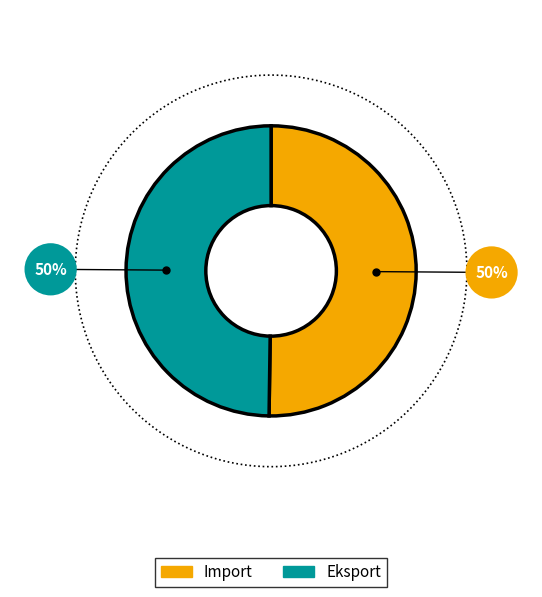

Which has a higher value, Import or Eksport?

Import